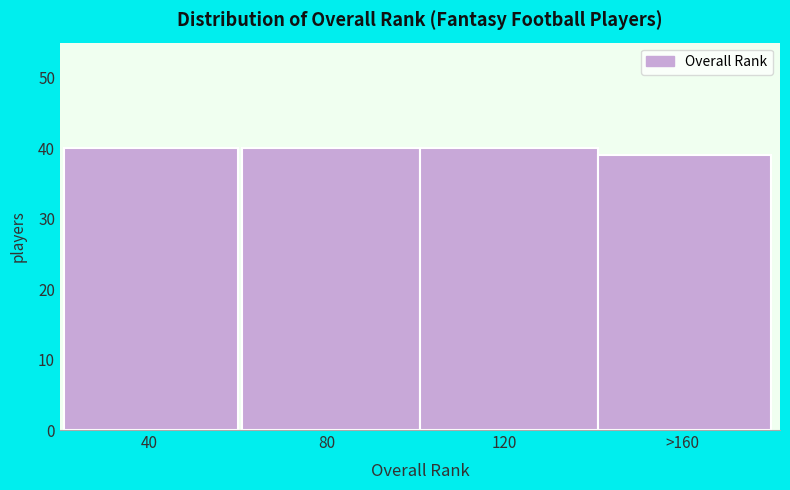

Reading left to right, transcribe all the data shown in this chart.

40	40	40	39